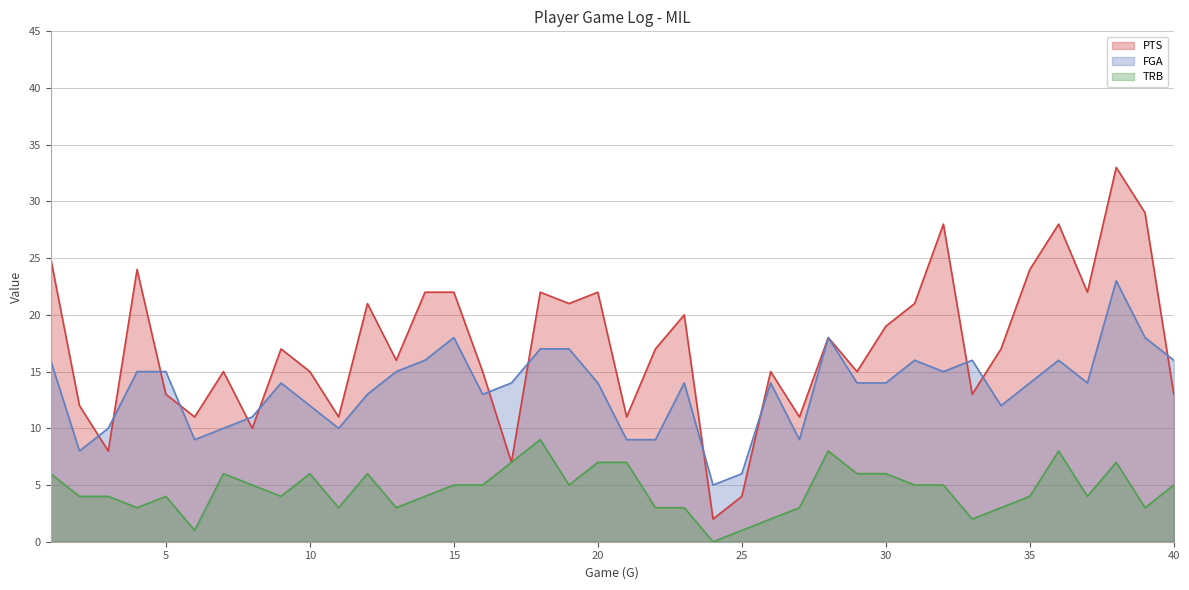

Reading left to right, extract all data points from this chart.

PTS: 25	12	8	24	13	11	15	10	17	15	11	21	16	22	22	15	7	22	21	22	11	17	20	2	4	15	11	18	15	19	21	28	13	17	24	28	22	33	29	13
FGA: 16	8	10	15	15	9	10	11	14	12	10	13	15	16	18	13	14	17	17	14	9	9	14	5	6	14	9	18	14	14	16	15	16	12	14	16	14	23	18	16
TRB: 6	4	4	3	4	1	6	5	4	6	3	6	3	4	5	5	7	9	5	7	7	3	3	0	1	2	3	8	6	6	5	5	2	3	4	8	4	7	3	5